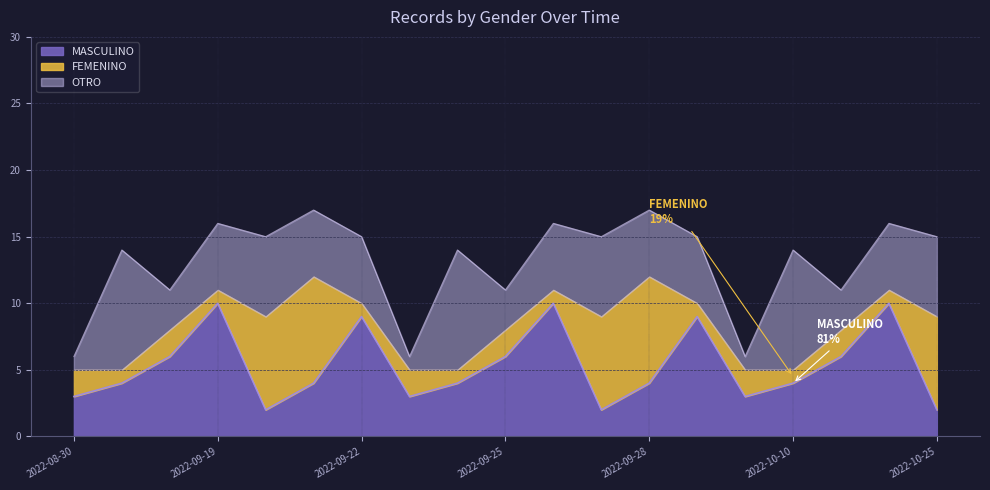

Which series ends up on top after the final intersection of OTRO and FEMENINO?

FEMENINO